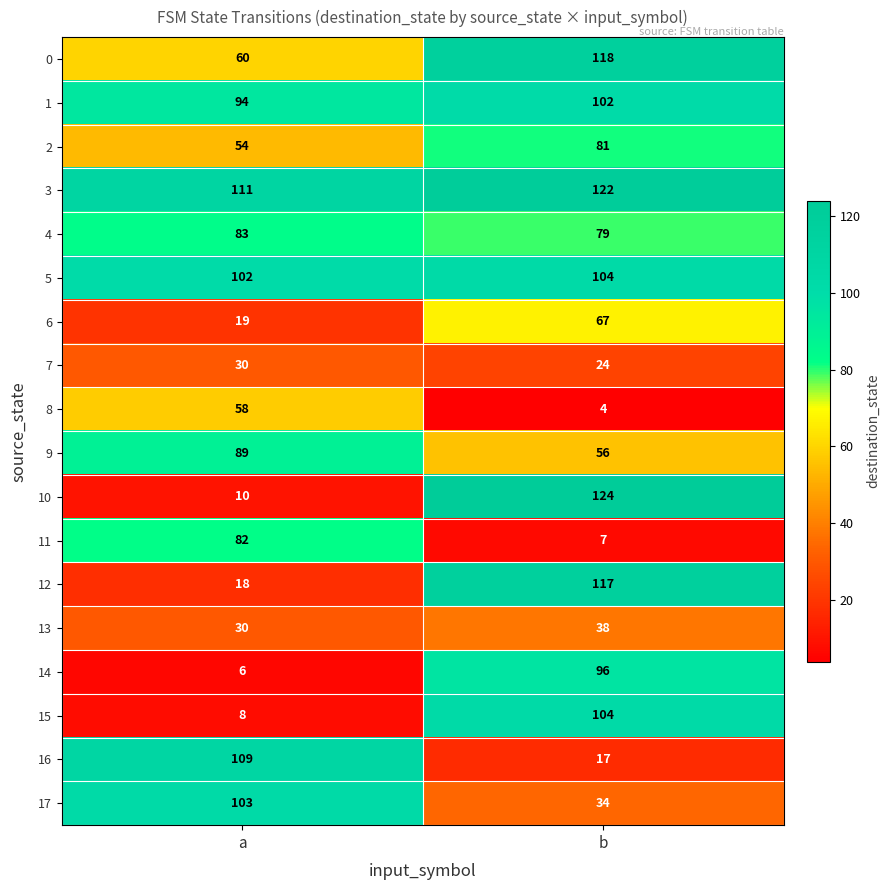

Which series has the largest total across all categories?

3